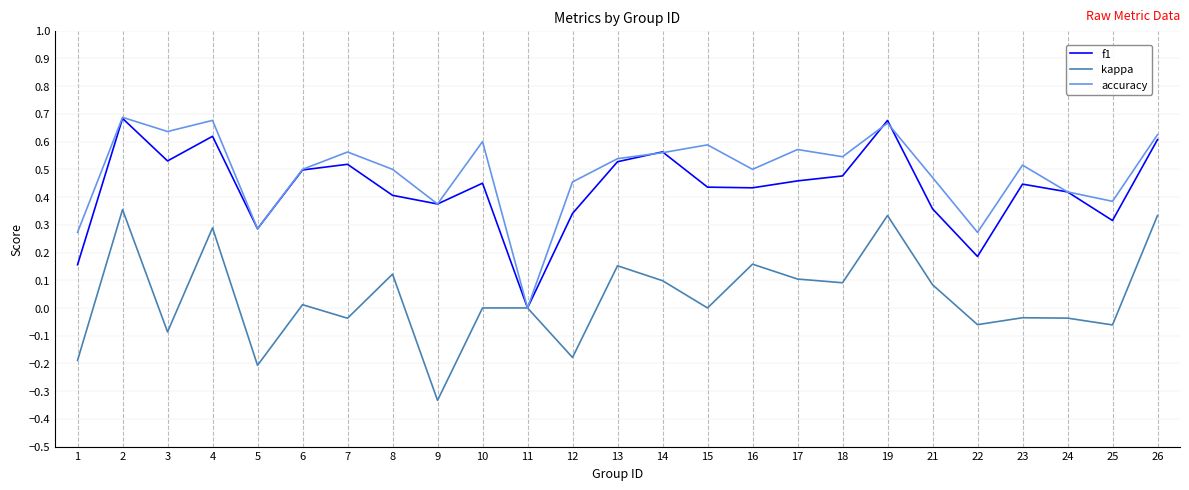

In accuracy, how many points are higher than both neighbors (excluding endpoints)?

8